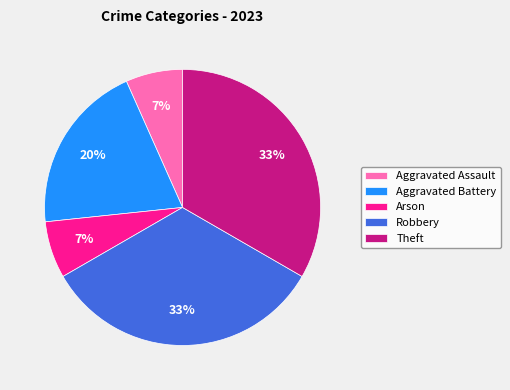

The Robbery slice represents 20% of the pie. True or false?

False